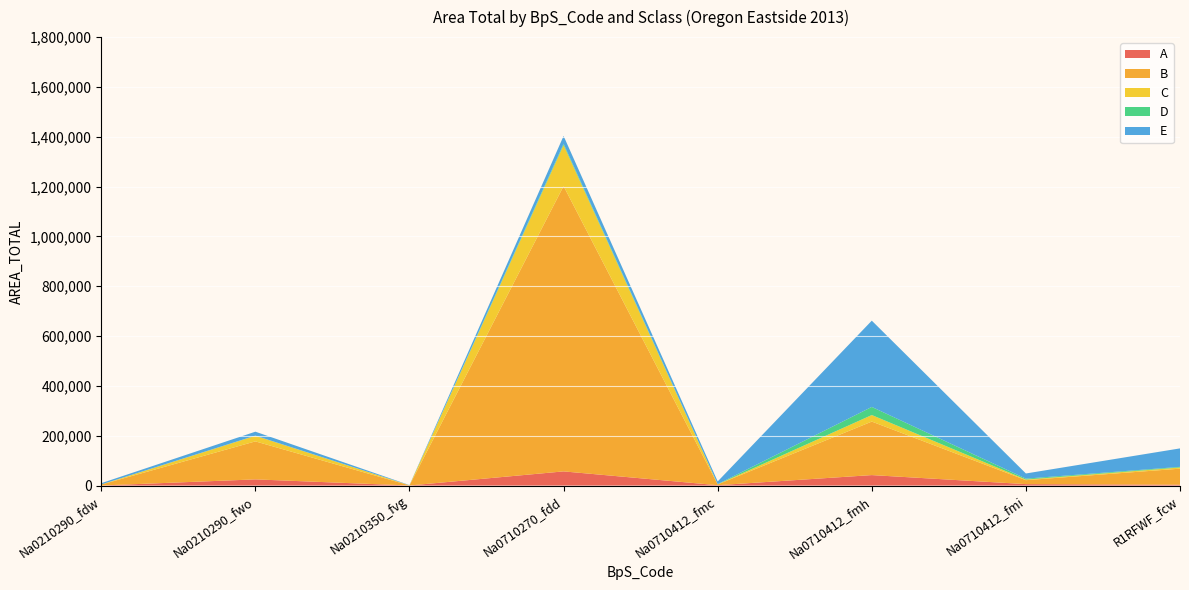

Reading left to right, list all the values displayed in this chart.

A: 338.0	24879.6	316.5	56968.0	1538.3	42095.8	5859.9	3496.0
B: 3779.2	152546.1	594.2	1145087.4	3091.5	214824.5	15862.1	64406.5
C: 240.0	22441.9	282.7	164352.1	365.4	26197.9	2528.0	4787.5
D: 186.4	642.1	29.6	5231.0	813.3	32519.0	3612.1	2500.6
E: 5102.6	15799.4	737.7	31629.5	10830.9	346295.5	20696.3	74094.2